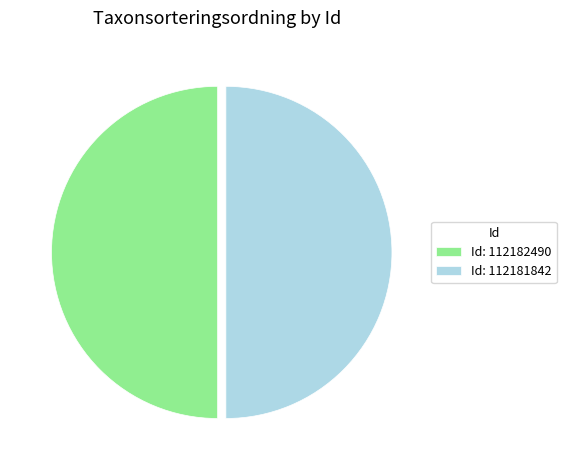

What is the ratio of the value at Id: 112181842 to the value at Id: 112182490?

1.0